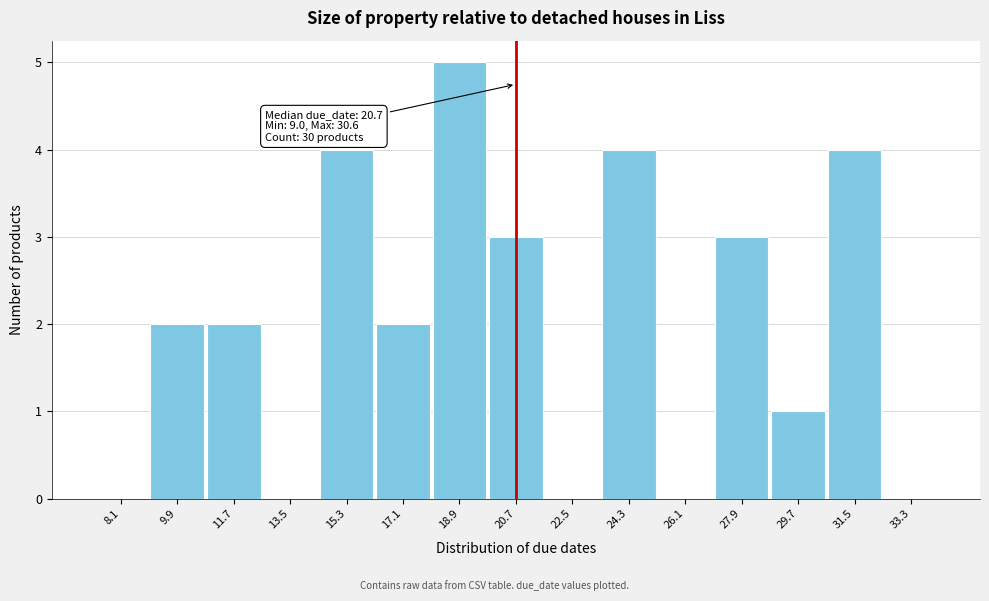

Which range on the x-axis has the tallest bar?

18.0 to 19.8